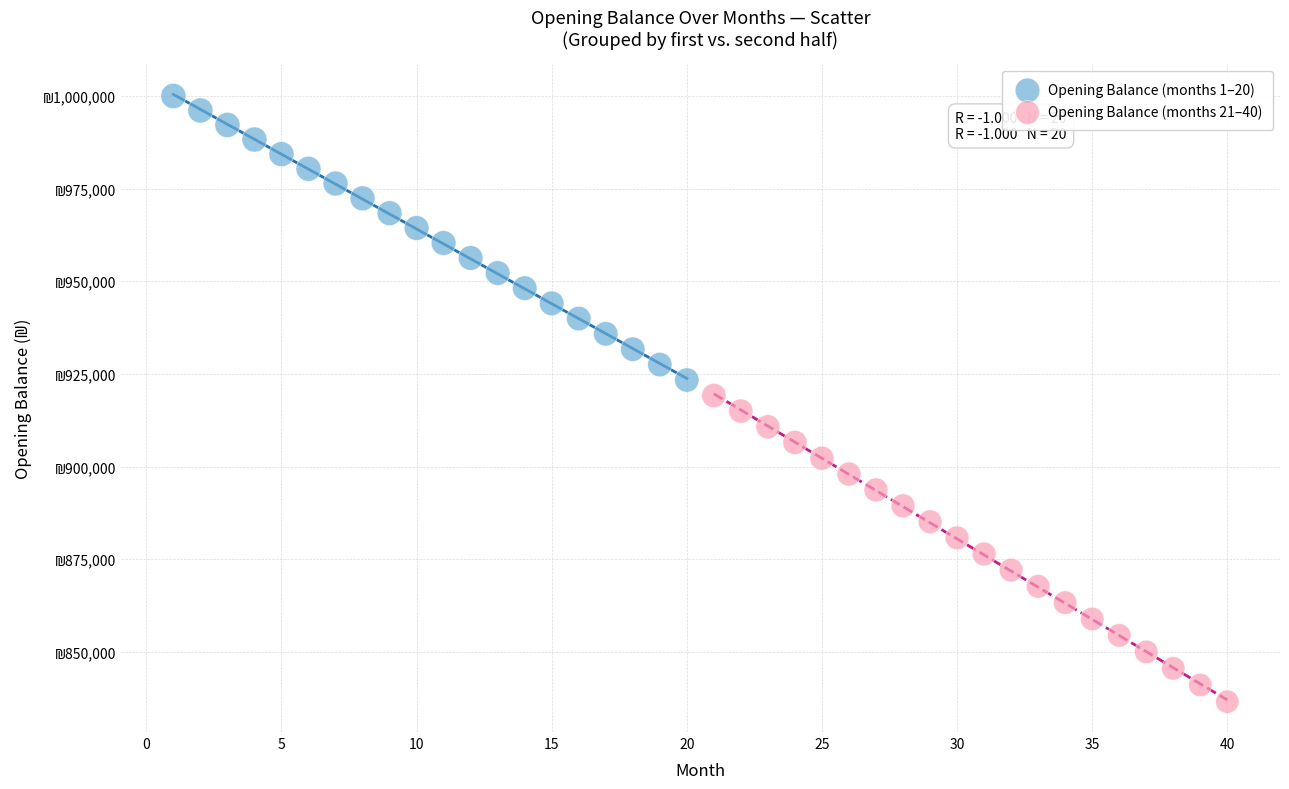

Which series has the widest spread of Y values?

Opening Balance (months 21–40)